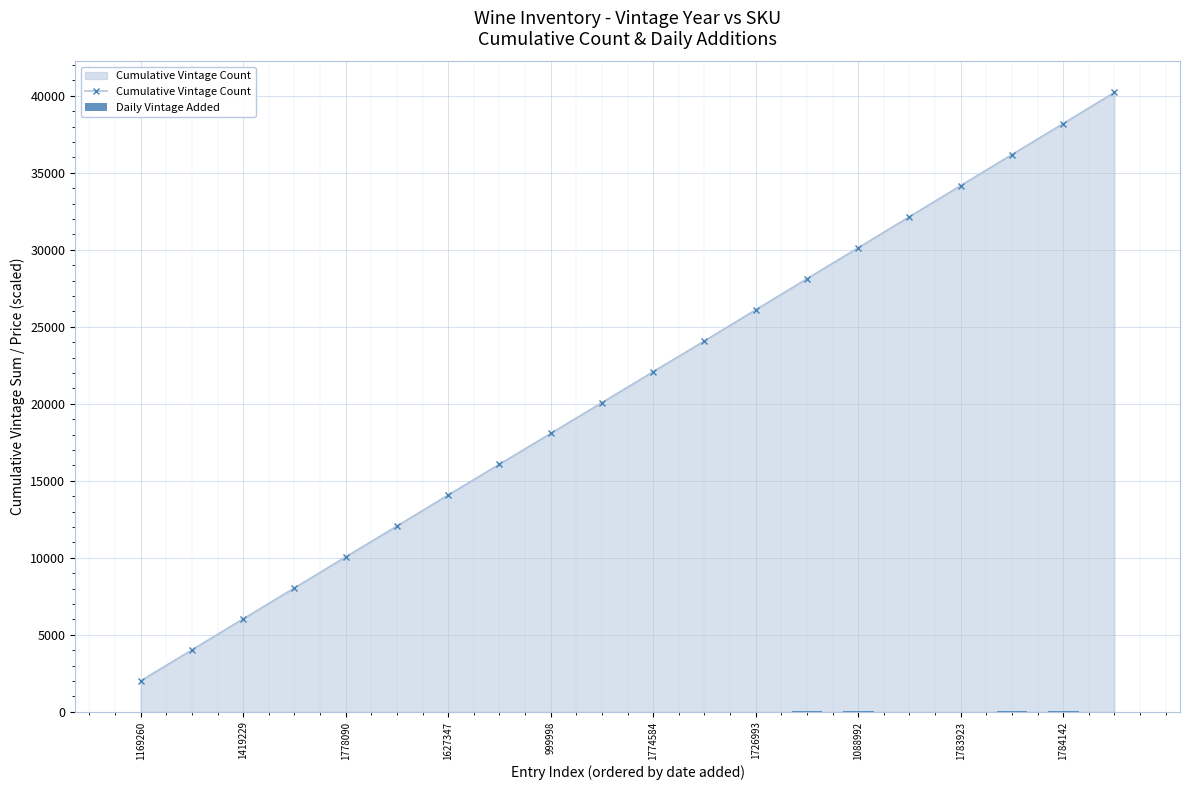

Is it true that Cumulative Vintage Count equals 24077.0 at 11?

True